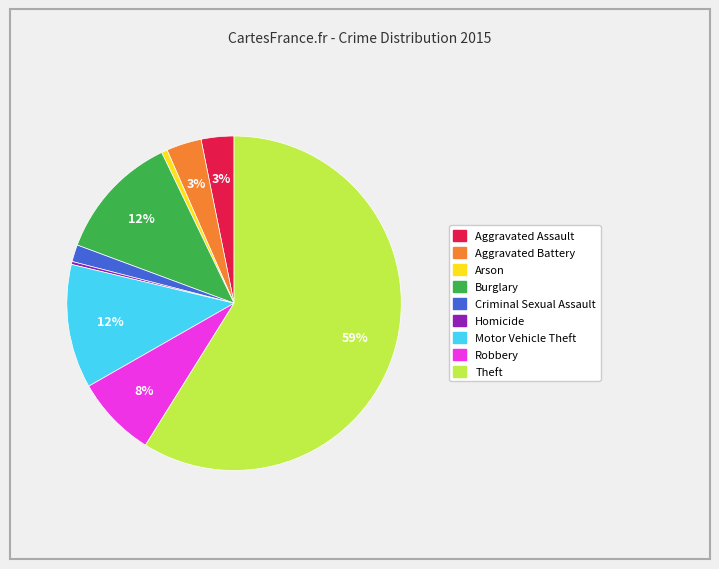

What is the majority slice?

Theft